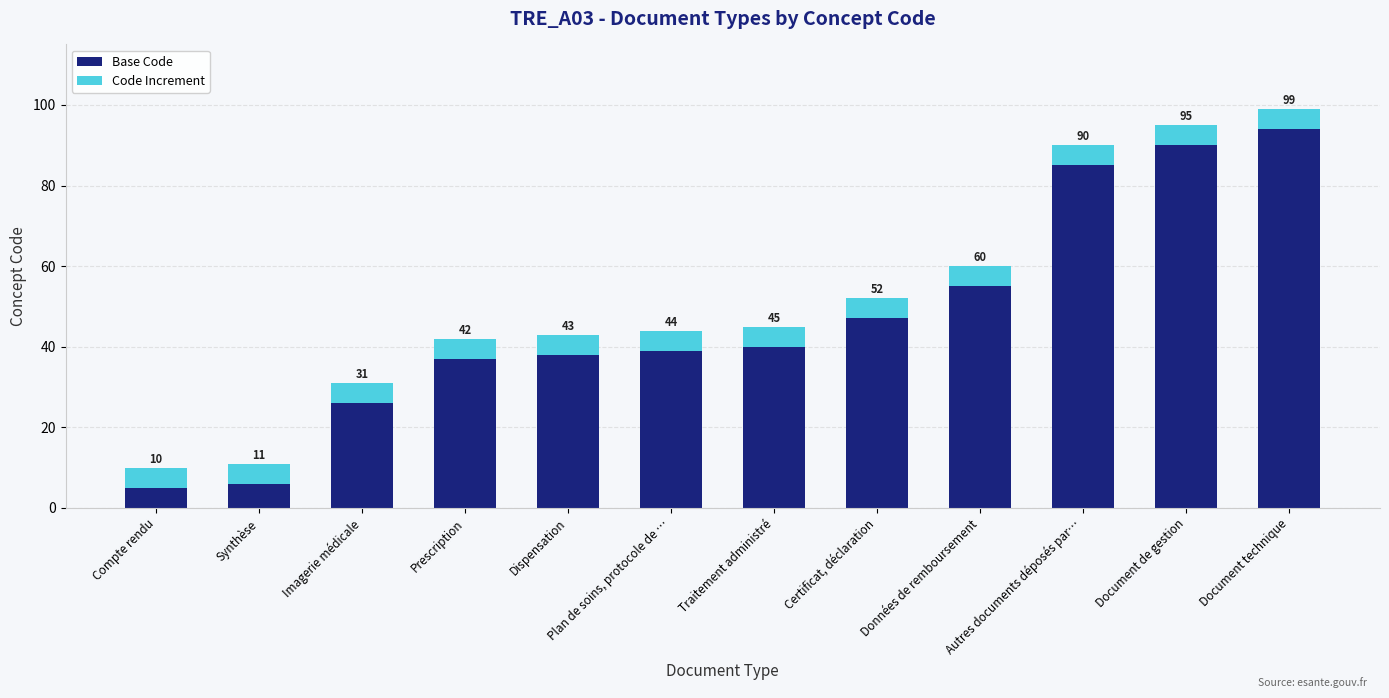

What is the value of the Base Code bar at the 2nd from the left?

6